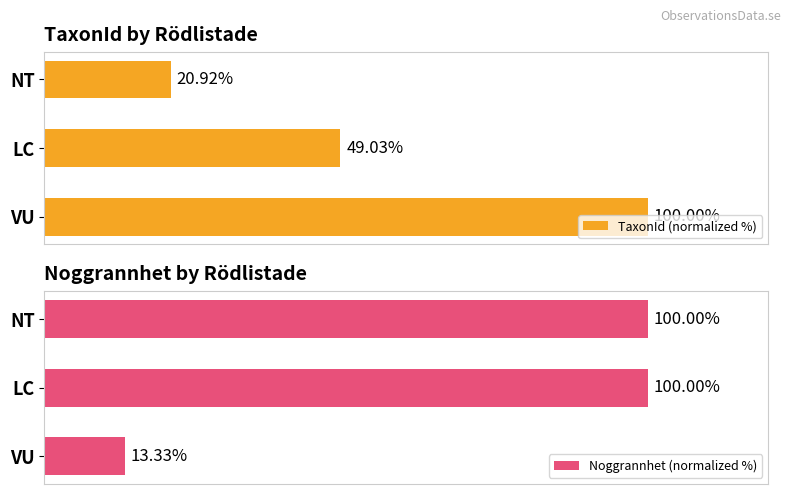

What are all the series names shown in the legend?

TaxonId (normalized %), Noggrannhet (normalized %)